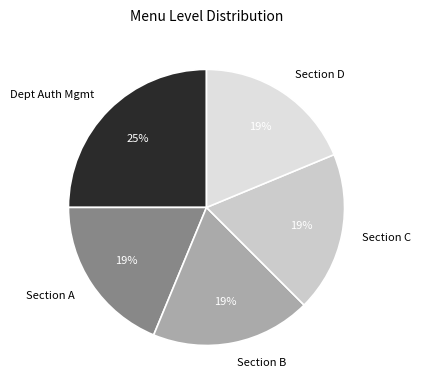

To the nearest percent, what portion does Section C represent?

19%